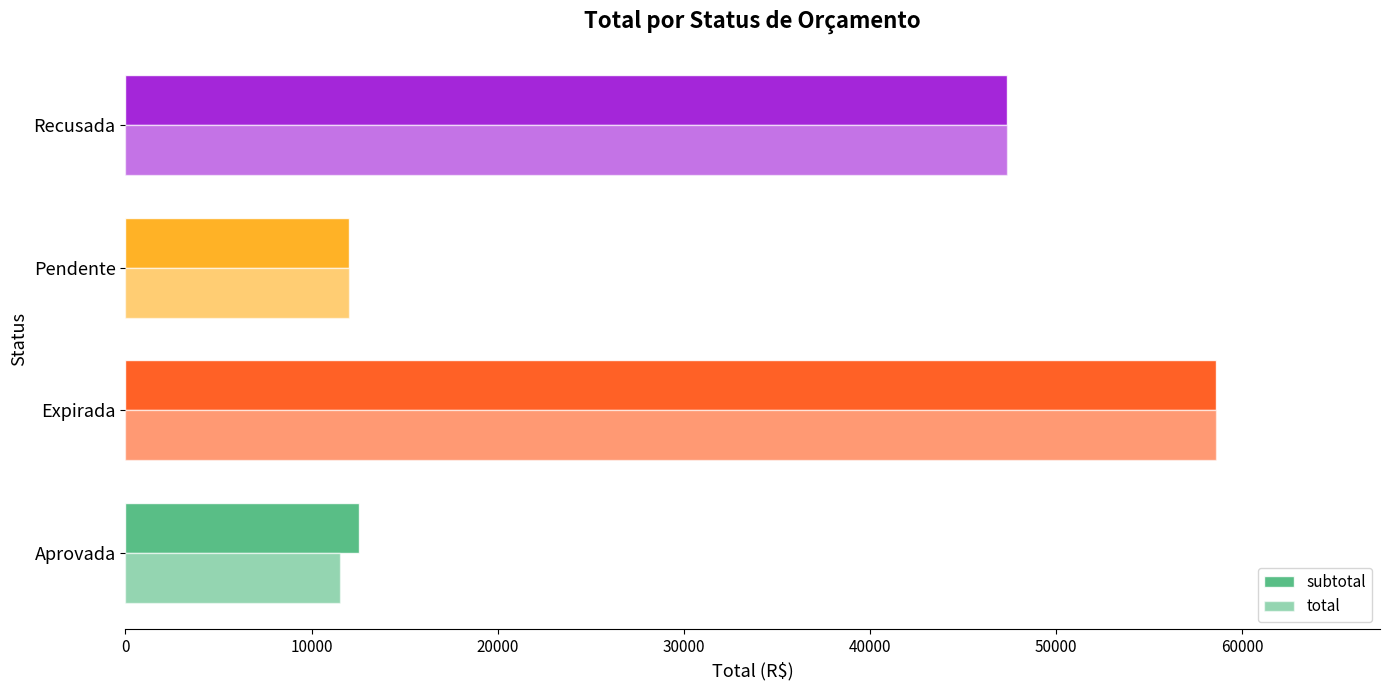

How many series are shown in this chart?

2